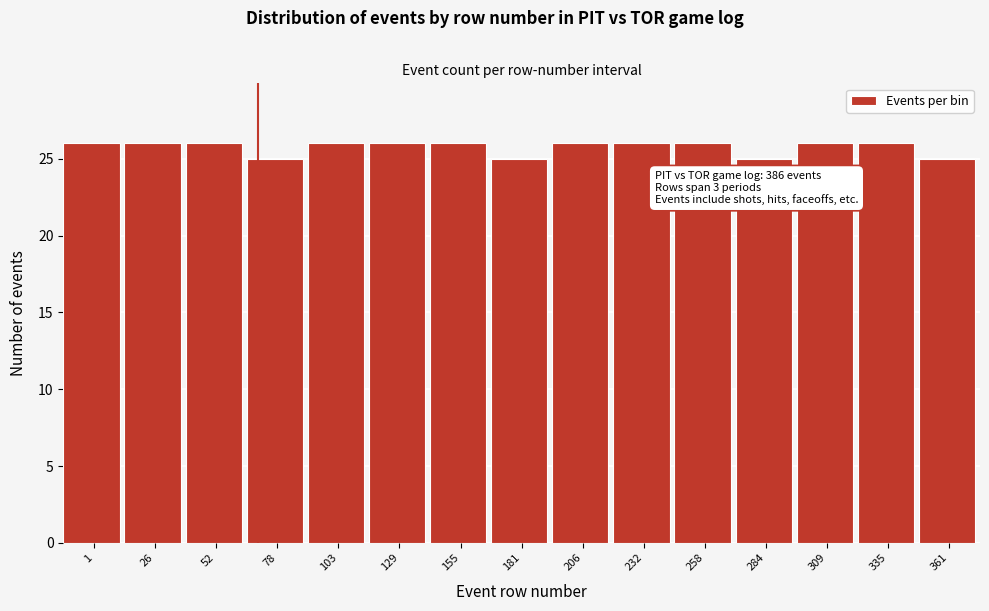

Reading right to left, extract all data points from this chart.

361=25	335=26	309=26	284=25	258=26	232=26	206=26	181=25	155=26	129=26	103=26	78=25	52=26	26=26	1=26